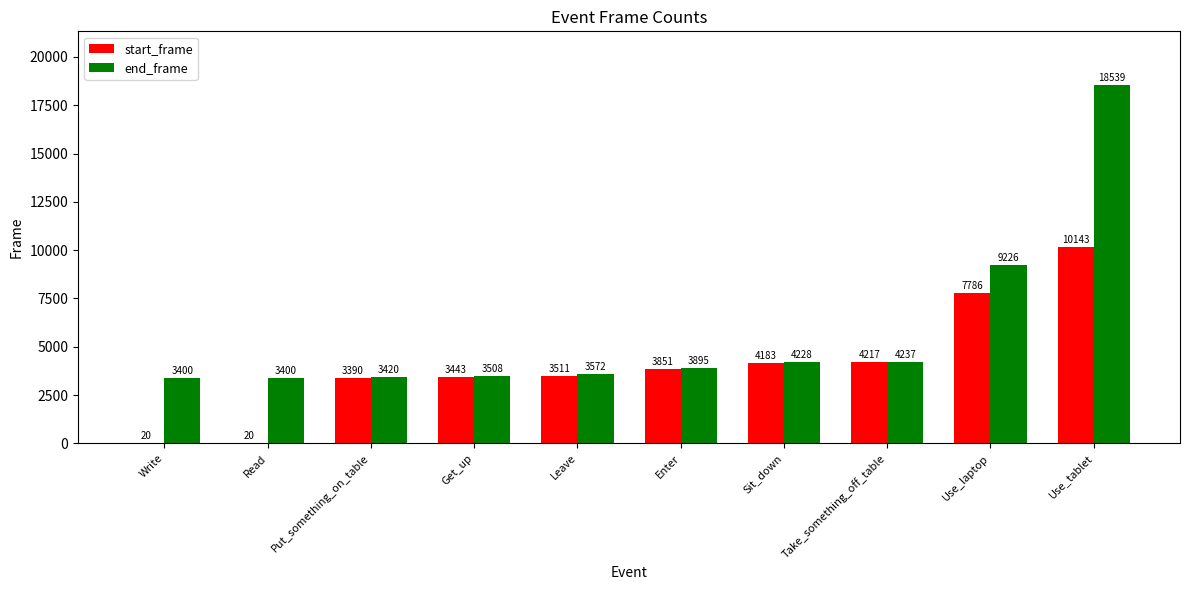

True or false: start_frame has a value of 20 at Read.

True